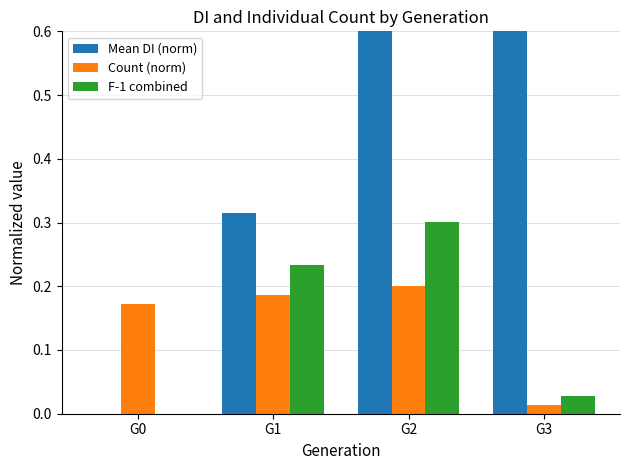

What is the difference between the Count (norm) values at G2 and G3?

0.2